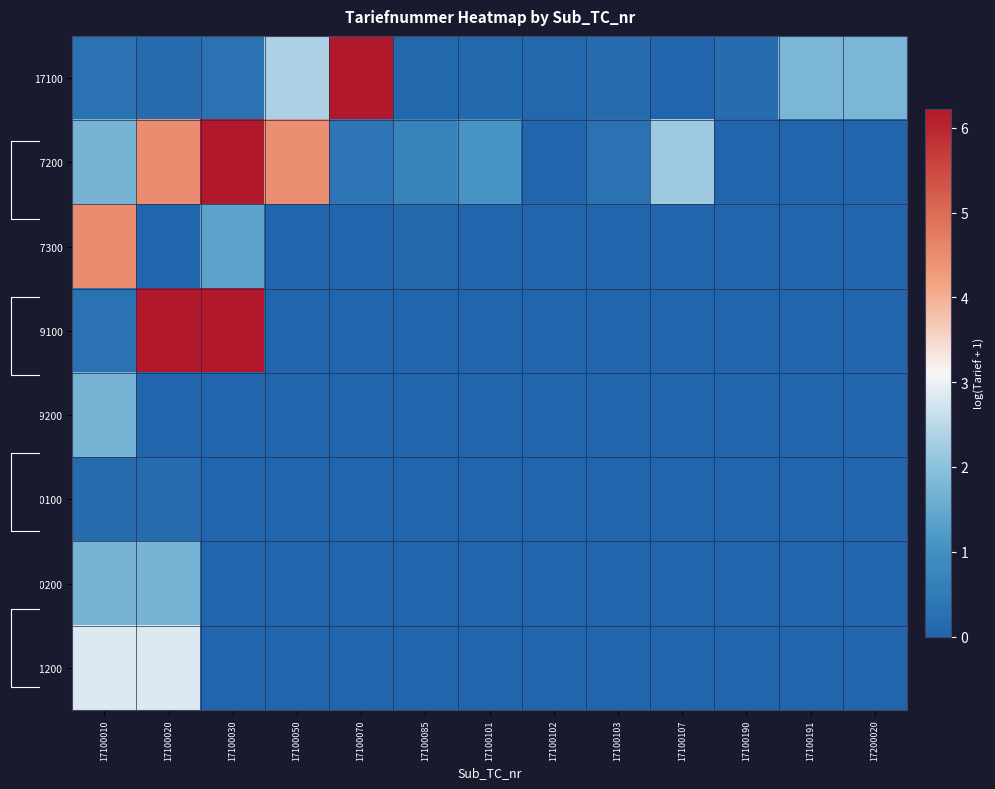

At which label does 20200 reach its minimum?

17100030